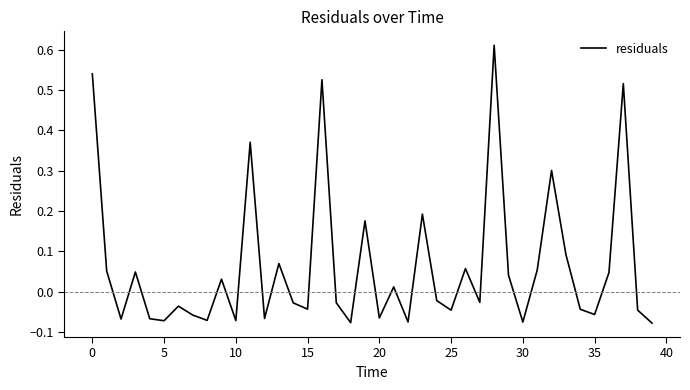

What is the difference between the maximum and second lowest values?

0.7